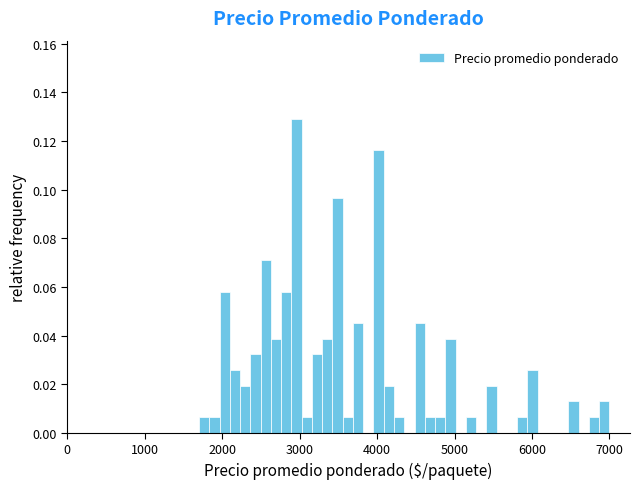

Read against the x-axis, roughly where is the centre of the tallest bar?

3000